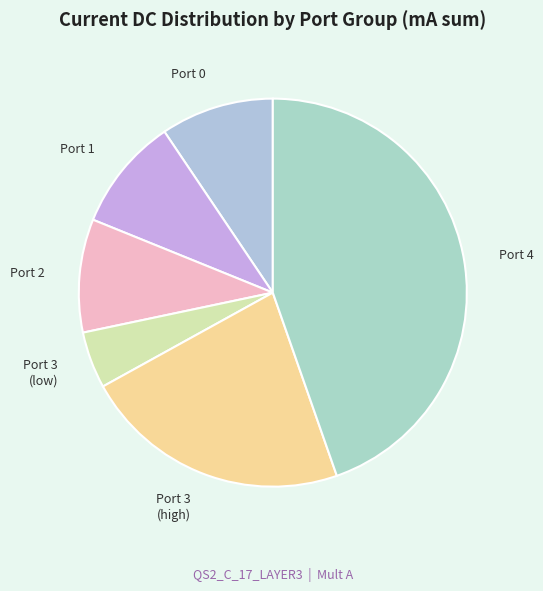

How many segments does this pie chart have?

6